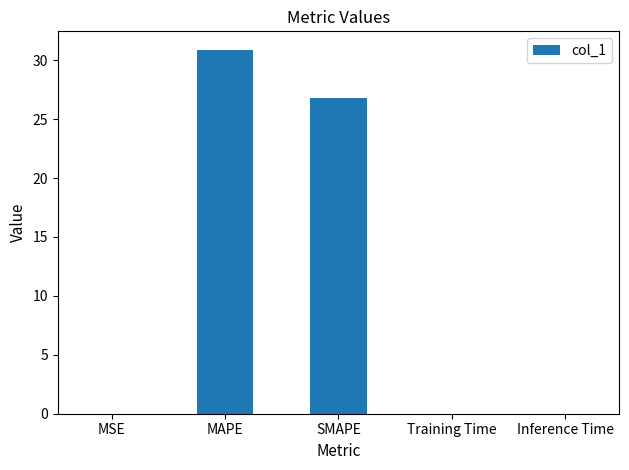

What is the approximate value at MAPE?

30.9